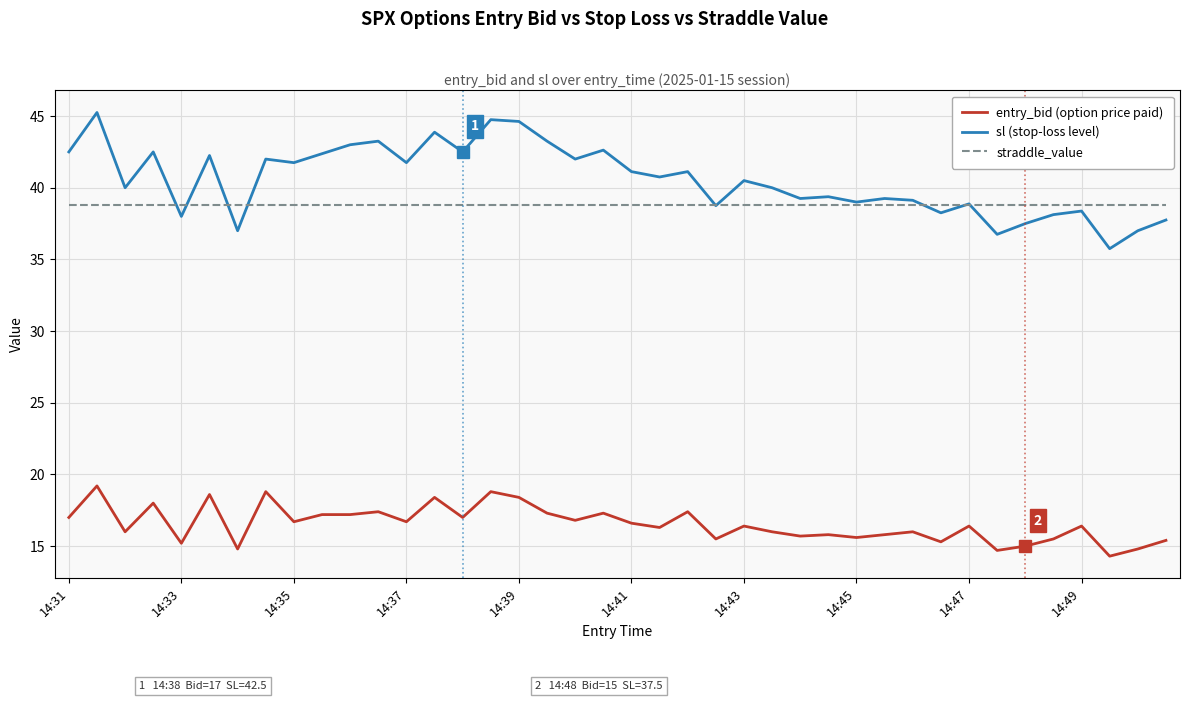

What is the smallest value displayed?

14.3